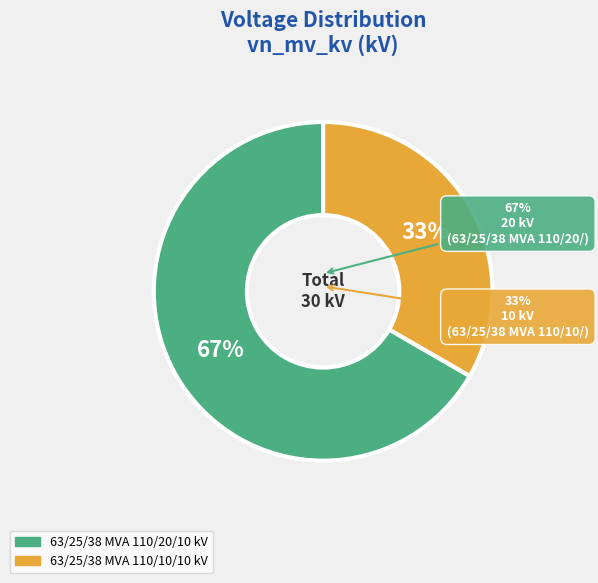

What is the largest slice in the pie chart?

63/25/38 MVA 110/20/10 kV